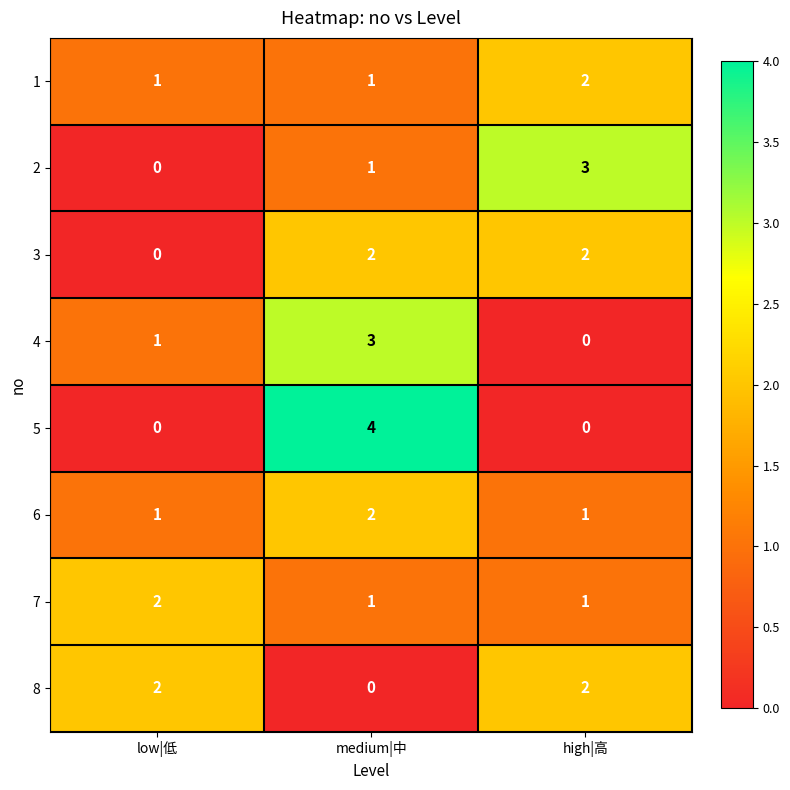

What is the difference between the 5 values at medium|中 and high|高?

4